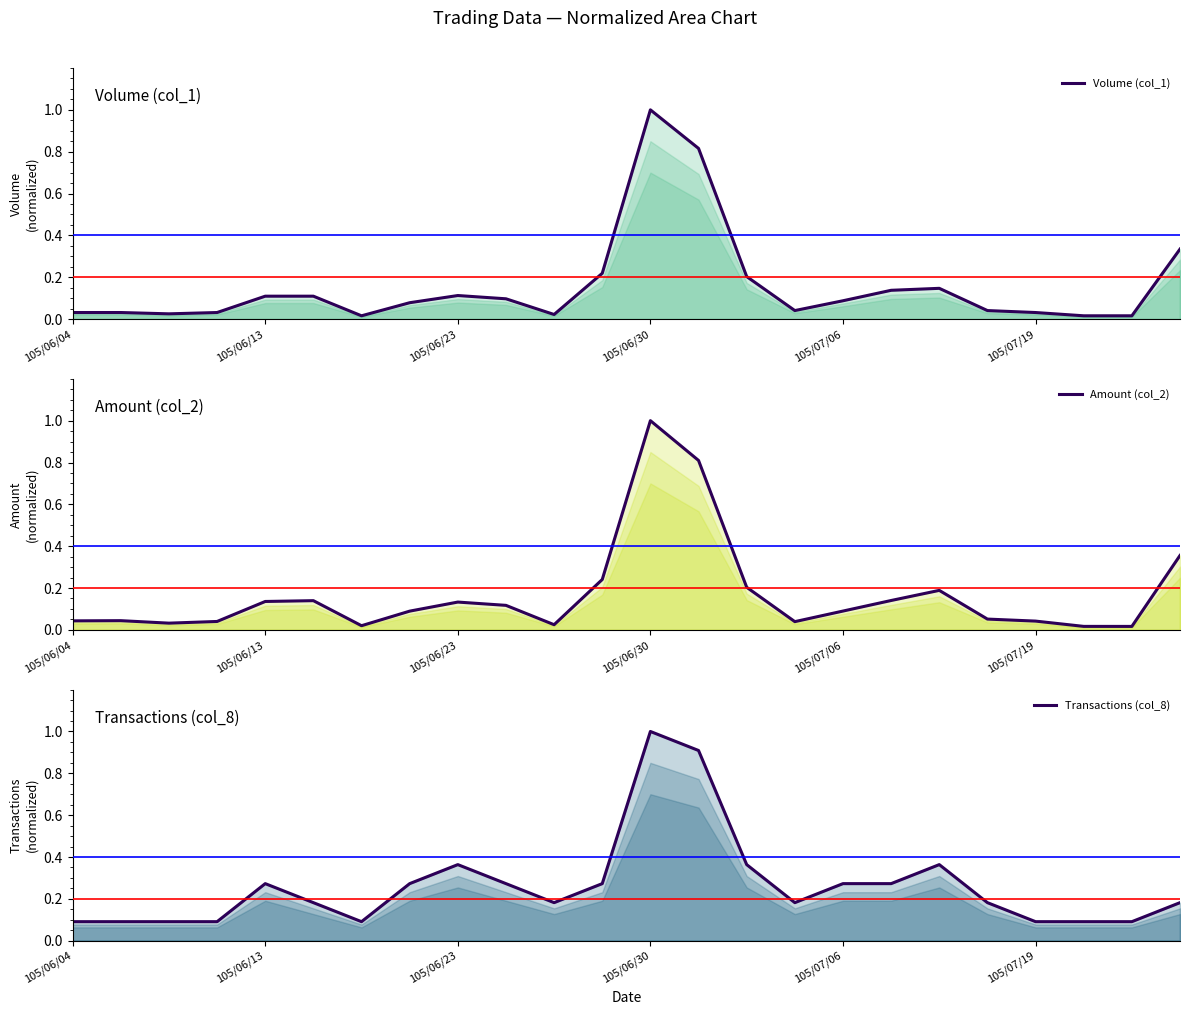

What is the difference between the maximum and minimum values in the Amount (col_2) series?

1.0